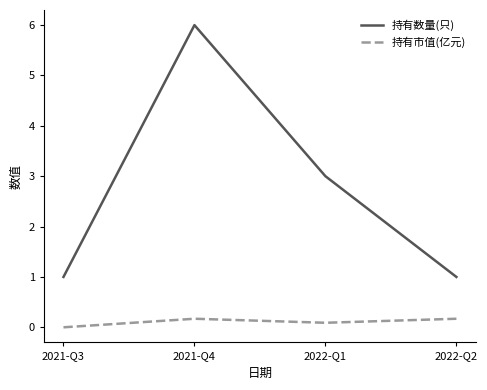

Reading right to left, transcribe all the data shown in this chart.

持有数量(只): 2022-Q2=1.0	2022-Q1=3.0	2021-Q4=6.0	2021-Q3=1.0
持有市值(亿元): 2022-Q2=0.2	2022-Q1=0.1	2021-Q4=0.2	2021-Q3=0.0